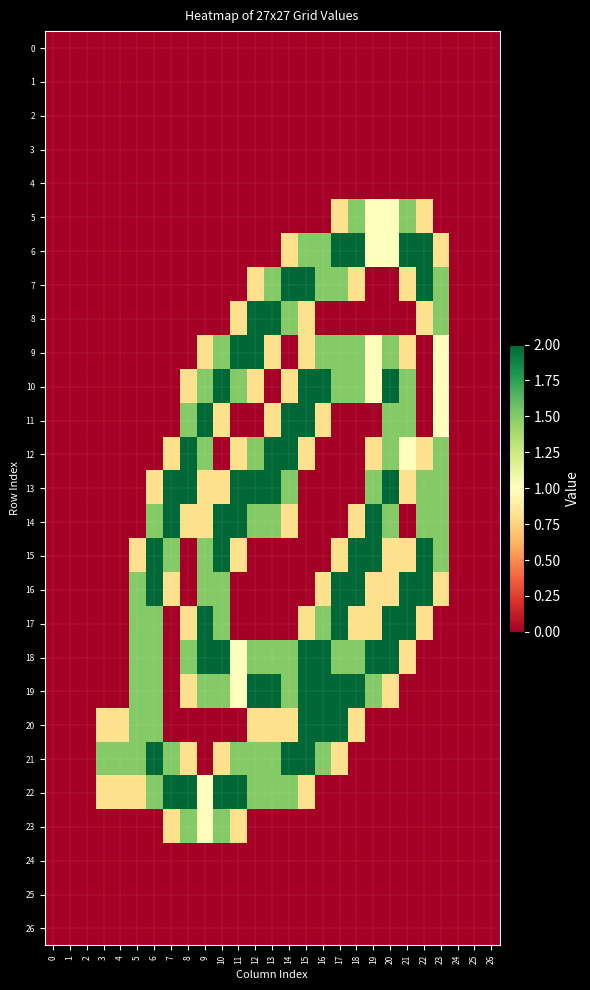

Reading left to right, transcribe all the data shown in this chart.

0: 0=0.0	1=0.0	2=0.0	3=0.0	4=0.0	5=0.0	6=0.0	7=0.0	8=0.0	9=0.0	10=0.0	11=0.0	12=0.0	13=0.0	14=0.0	15=0.0	16=0.0	17=0.0	18=0.0	19=0.0	20=0.0	21=0.0	22=0.0	23=0.0	24=0.0	25=0.0	26=0.0
1: 0=0.0	1=0.0	2=0.0	3=0.0	4=0.0	5=0.0	6=0.0	7=0.0	8=0.0	9=0.0	10=0.0	11=0.0	12=0.0	13=0.0	14=0.0	15=0.0	16=0.0	17=0.0	18=0.0	19=0.0	20=0.0	21=0.0	22=0.0	23=0.0	24=0.0	25=0.0	26=0.0
2: 0=0.0	1=0.0	2=0.0	3=0.0	4=0.0	5=0.0	6=0.0	7=0.0	8=0.0	9=0.0	10=0.0	11=0.0	12=0.0	13=0.0	14=0.0	15=0.0	16=0.0	17=0.0	18=0.0	19=0.0	20=0.0	21=0.0	22=0.0	23=0.0	24=0.0	25=0.0	26=0.0
3: 0=0.0	1=0.0	2=0.0	3=0.0	4=0.0	5=0.0	6=0.0	7=0.0	8=0.0	9=0.0	10=0.0	11=0.0	12=0.0	13=0.0	14=0.0	15=0.0	16=0.0	17=0.0	18=0.0	19=0.0	20=0.0	21=0.0	22=0.0	23=0.0	24=0.0	25=0.0	26=0.0
4: 0=0.0	1=0.0	2=0.0	3=0.0	4=0.0	5=0.0	6=0.0	7=0.0	8=0.0	9=0.0	10=0.0	11=0.0	12=0.0	13=0.0	14=0.0	15=0.0	16=0.0	17=0.0	18=0.0	19=0.0	20=0.0	21=0.0	22=0.0	23=0.0	24=0.0	25=0.0	26=0.0
5: 0=0.0	1=0.0	2=0.0	3=0.0	4=0.0	5=0.0	6=0.0	7=0.0	8=0.0	9=0.0	10=0.0	11=0.0	12=0.0	13=0.0	14=0.0	15=0.0	16=0.0	17=0.8	18=1.5	19=1.0	20=1.0	21=1.5	22=0.8	23=0.0	24=0.0	25=0.0	26=0.0
6: 0=0.0	1=0.0	2=0.0	3=0.0	4=0.0	5=0.0	6=0.0	7=0.0	8=0.0	9=0.0	10=0.0	11=0.0	12=0.0	13=0.0	14=0.8	15=1.5	16=1.5	17=2.0	18=2.0	19=1.0	20=1.0	21=2.0	22=2.0	23=0.8	24=0.0	25=0.0	26=0.0
7: 0=0.0	1=0.0	2=0.0	3=0.0	4=0.0	5=0.0	6=0.0	7=0.0	8=0.0	9=0.0	10=0.0	11=0.0	12=0.8	13=1.5	14=2.0	15=2.0	16=1.5	17=1.5	18=0.8	19=0.0	20=0.0	21=0.8	22=2.0	23=1.5	24=0.0	25=0.0	26=0.0
8: 0=0.0	1=0.0	2=0.0	3=0.0	4=0.0	5=0.0	6=0.0	7=0.0	8=0.0	9=0.0	10=0.0	11=0.8	12=2.0	13=2.0	14=1.5	15=0.8	16=0.0	17=0.0	18=0.0	19=0.0	20=0.0	21=0.0	22=0.8	23=1.5	24=0.0	25=0.0	26=0.0
9: 0=0.0	1=0.0	2=0.0	3=0.0	4=0.0	5=0.0	6=0.0	7=0.0	8=0.0	9=0.8	10=1.5	11=2.0	12=2.0	13=0.8	14=0.0	15=0.8	16=1.5	17=1.5	18=1.5	19=1.0	20=1.5	21=0.8	22=0.0	23=1.0	24=0.0	25=0.0	26=0.0
10: 0=0.0	1=0.0	2=0.0	3=0.0	4=0.0	5=0.0	6=0.0	7=0.0	8=0.8	9=1.5	10=2.0	11=1.5	12=0.8	13=0.0	14=0.8	15=2.0	16=2.0	17=1.5	18=1.5	19=1.0	20=2.0	21=1.5	22=0.0	23=1.0	24=0.0	25=0.0	26=0.0
11: 0=0.0	1=0.0	2=0.0	3=0.0	4=0.0	5=0.0	6=0.0	7=0.0	8=1.5	9=2.0	10=0.8	11=0.0	12=0.0	13=0.8	14=2.0	15=2.0	16=0.8	17=0.0	18=0.0	19=0.0	20=1.5	21=1.5	22=0.0	23=1.0	24=0.0	25=0.0	26=0.0
12: 0=0.0	1=0.0	2=0.0	3=0.0	4=0.0	5=0.0	6=0.0	7=0.8	8=2.0	9=1.5	10=0.0	11=0.8	12=1.5	13=2.0	14=2.0	15=0.8	16=0.0	17=0.0	18=0.0	19=0.8	20=1.5	21=1.0	22=0.8	23=1.5	24=0.0	25=0.0	26=0.0
13: 0=0.0	1=0.0	2=0.0	3=0.0	4=0.0	5=0.0	6=0.8	7=2.0	8=2.0	9=0.8	10=0.8	11=2.0	12=2.0	13=2.0	14=1.5	15=0.0	16=0.0	17=0.0	18=0.0	19=1.5	20=2.0	21=0.8	22=1.5	23=1.5	24=0.0	25=0.0	26=0.0
14: 0=0.0	1=0.0	2=0.0	3=0.0	4=0.0	5=0.0	6=1.5	7=2.0	8=0.8	9=0.8	10=2.0	11=2.0	12=1.5	13=1.5	14=0.8	15=0.0	16=0.0	17=0.0	18=0.8	19=2.0	20=1.5	21=0.0	22=1.5	23=1.5	24=0.0	25=0.0	26=0.0
15: 0=0.0	1=0.0	2=0.0	3=0.0	4=0.0	5=0.8	6=2.0	7=1.5	8=0.0	9=1.5	10=2.0	11=0.8	12=0.0	13=0.0	14=0.0	15=0.0	16=0.0	17=0.8	18=2.0	19=2.0	20=0.8	21=0.8	22=2.0	23=1.5	24=0.0	25=0.0	26=0.0
16: 0=0.0	1=0.0	2=0.0	3=0.0	4=0.0	5=1.5	6=2.0	7=0.8	8=0.0	9=1.5	10=1.5	11=0.0	12=0.0	13=0.0	14=0.0	15=0.0	16=0.8	17=2.0	18=2.0	19=0.8	20=0.8	21=2.0	22=2.0	23=0.8	24=0.0	25=0.0	26=0.0
17: 0=0.0	1=0.0	2=0.0	3=0.0	4=0.0	5=1.5	6=1.5	7=0.0	8=0.8	9=2.0	10=1.5	11=0.0	12=0.0	13=0.0	14=0.0	15=0.8	16=1.5	17=2.0	18=0.8	19=0.8	20=2.0	21=2.0	22=0.8	23=0.0	24=0.0	25=0.0	26=0.0
18: 0=0.0	1=0.0	2=0.0	3=0.0	4=0.0	5=1.5	6=1.5	7=0.0	8=1.5	9=2.0	10=2.0	11=1.0	12=1.5	13=1.5	14=1.5	15=2.0	16=2.0	17=1.5	18=1.5	19=2.0	20=2.0	21=0.8	22=0.0	23=0.0	24=0.0	25=0.0	26=0.0
19: 0=0.0	1=0.0	2=0.0	3=0.0	4=0.0	5=1.5	6=1.5	7=0.0	8=0.8	9=1.5	10=1.5	11=1.0	12=2.0	13=2.0	14=1.5	15=2.0	16=2.0	17=2.0	18=2.0	19=1.5	20=0.8	21=0.0	22=0.0	23=0.0	24=0.0	25=0.0	26=0.0
20: 0=0.0	1=0.0	2=0.0	3=0.8	4=0.8	5=1.5	6=1.5	7=0.0	8=0.0	9=0.0	10=0.0	11=0.0	12=0.8	13=0.8	14=0.8	15=2.0	16=2.0	17=2.0	18=0.8	19=0.0	20=0.0	21=0.0	22=0.0	23=0.0	24=0.0	25=0.0	26=0.0
21: 0=0.0	1=0.0	2=0.0	3=1.5	4=1.5	5=1.5	6=2.0	7=1.5	8=0.8	9=0.0	10=0.8	11=1.5	12=1.5	13=1.5	14=2.0	15=2.0	16=1.5	17=0.8	18=0.0	19=0.0	20=0.0	21=0.0	22=0.0	23=0.0	24=0.0	25=0.0	26=0.0
22: 0=0.0	1=0.0	2=0.0	3=0.8	4=0.8	5=0.8	6=1.5	7=2.0	8=2.0	9=1.0	10=2.0	11=2.0	12=1.5	13=1.5	14=1.5	15=0.8	16=0.0	17=0.0	18=0.0	19=0.0	20=0.0	21=0.0	22=0.0	23=0.0	24=0.0	25=0.0	26=0.0
23: 0=0.0	1=0.0	2=0.0	3=0.0	4=0.0	5=0.0	6=0.0	7=0.8	8=1.5	9=1.0	10=1.5	11=0.8	12=0.0	13=0.0	14=0.0	15=0.0	16=0.0	17=0.0	18=0.0	19=0.0	20=0.0	21=0.0	22=0.0	23=0.0	24=0.0	25=0.0	26=0.0
24: 0=0.0	1=0.0	2=0.0	3=0.0	4=0.0	5=0.0	6=0.0	7=0.0	8=0.0	9=0.0	10=0.0	11=0.0	12=0.0	13=0.0	14=0.0	15=0.0	16=0.0	17=0.0	18=0.0	19=0.0	20=0.0	21=0.0	22=0.0	23=0.0	24=0.0	25=0.0	26=0.0
25: 0=0.0	1=0.0	2=0.0	3=0.0	4=0.0	5=0.0	6=0.0	7=0.0	8=0.0	9=0.0	10=0.0	11=0.0	12=0.0	13=0.0	14=0.0	15=0.0	16=0.0	17=0.0	18=0.0	19=0.0	20=0.0	21=0.0	22=0.0	23=0.0	24=0.0	25=0.0	26=0.0
26: 0=0.0	1=0.0	2=0.0	3=0.0	4=0.0	5=0.0	6=0.0	7=0.0	8=0.0	9=0.0	10=0.0	11=0.0	12=0.0	13=0.0	14=0.0	15=0.0	16=0.0	17=0.0	18=0.0	19=0.0	20=0.0	21=0.0	22=0.0	23=0.0	24=0.0	25=0.0	26=0.0